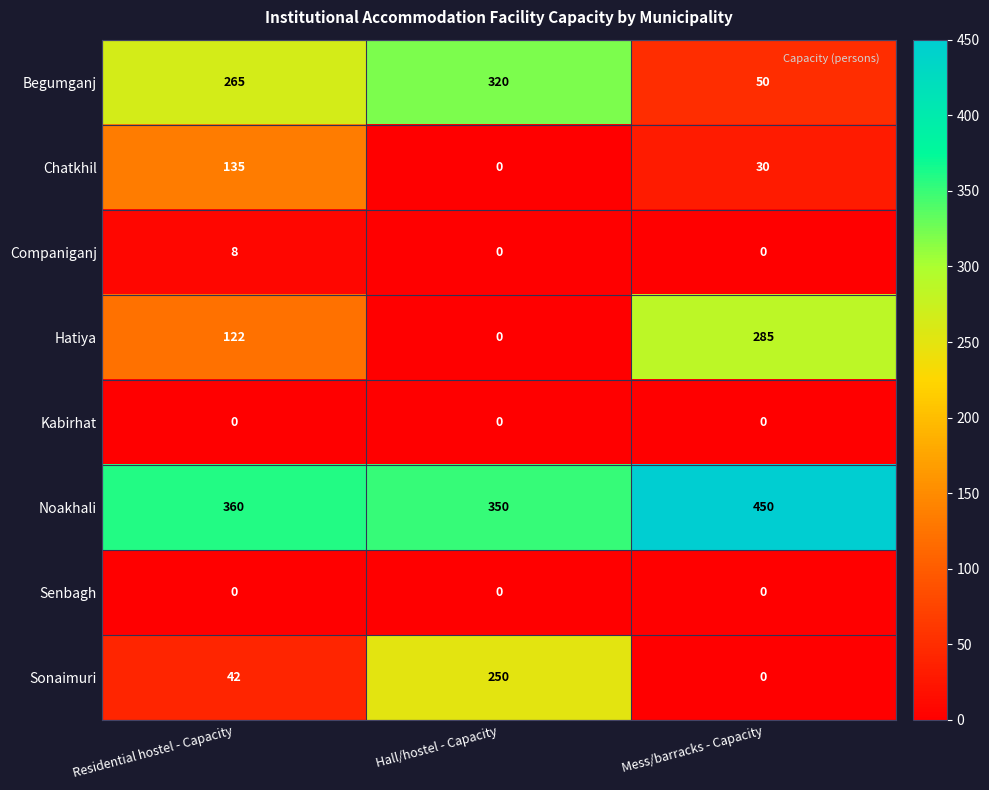

What is the difference between the maximum and minimum values in the Chatkhil series?

135